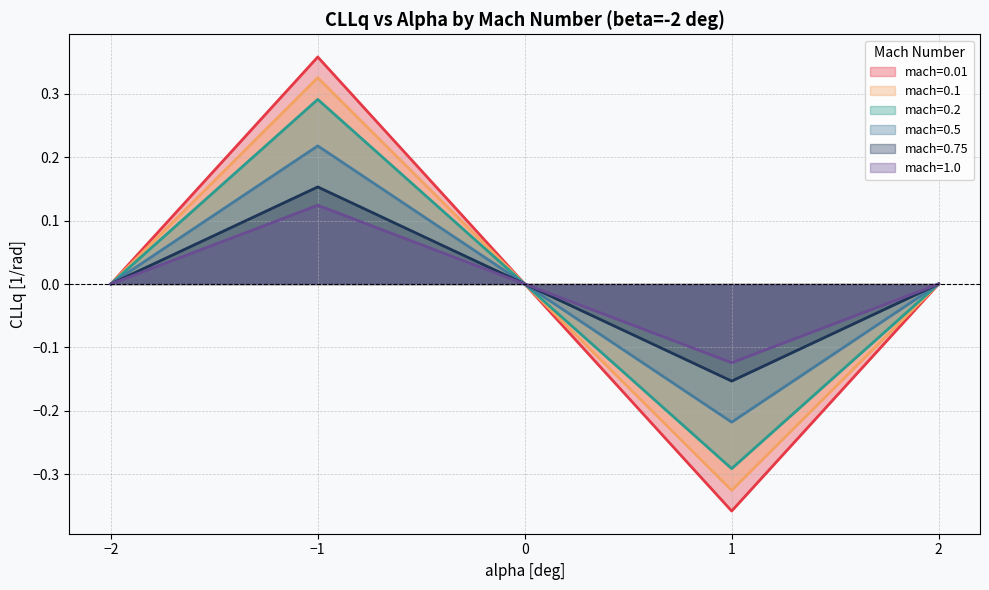

Rank the series by their maximum value, from highest to lowest.

mach=0.01, mach=0.1, mach=0.2, mach=0.5, mach=0.75, mach=1.0